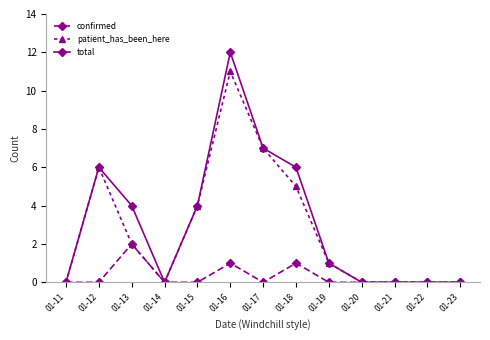

At which label does total first exceed 1?

01-12